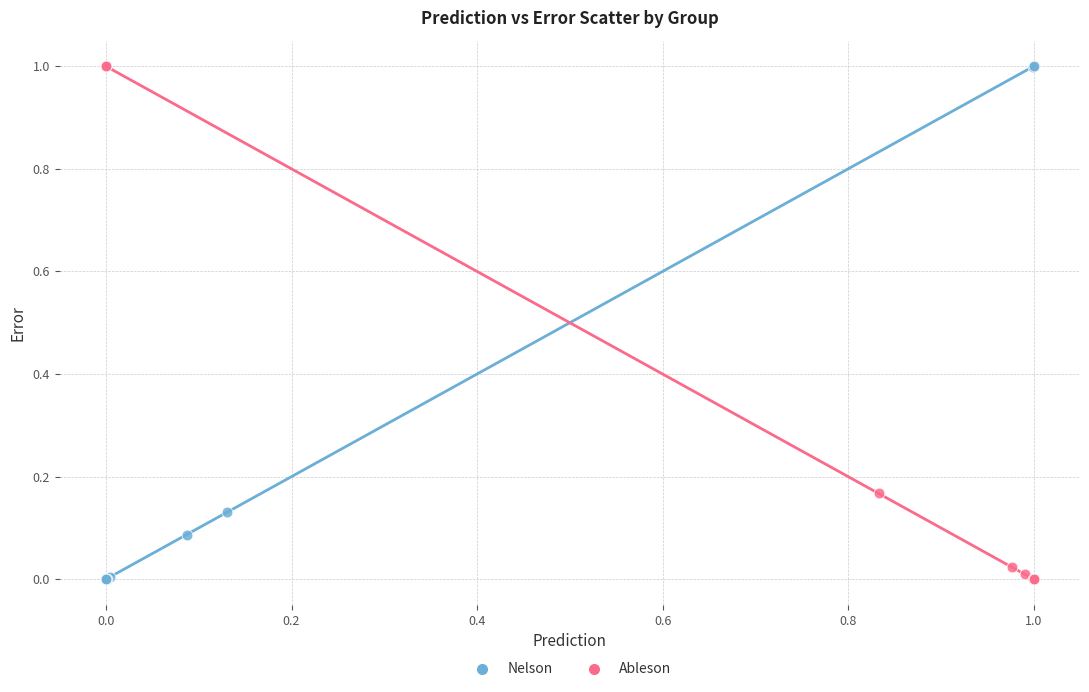

What are all the series names shown in the legend?

Nelson, Ableson